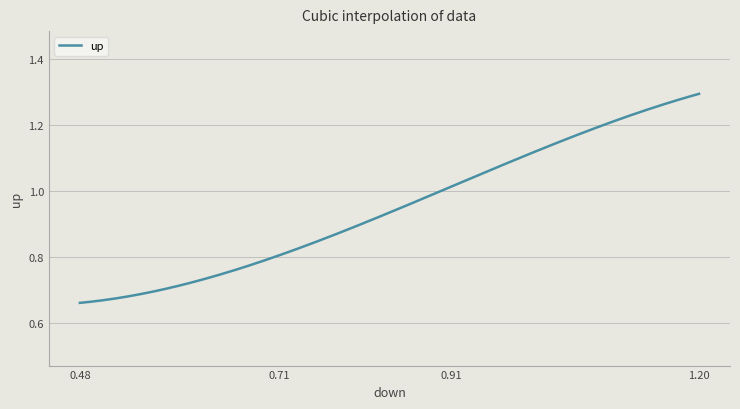

At which label is the value closest to 0?

0.4762681000000004